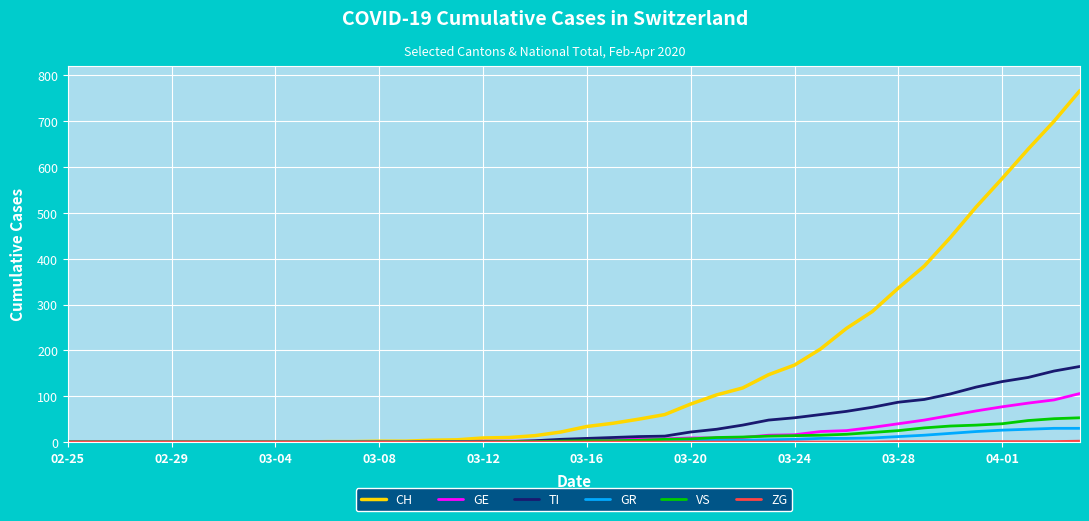

How many lines are shown in the chart?

6